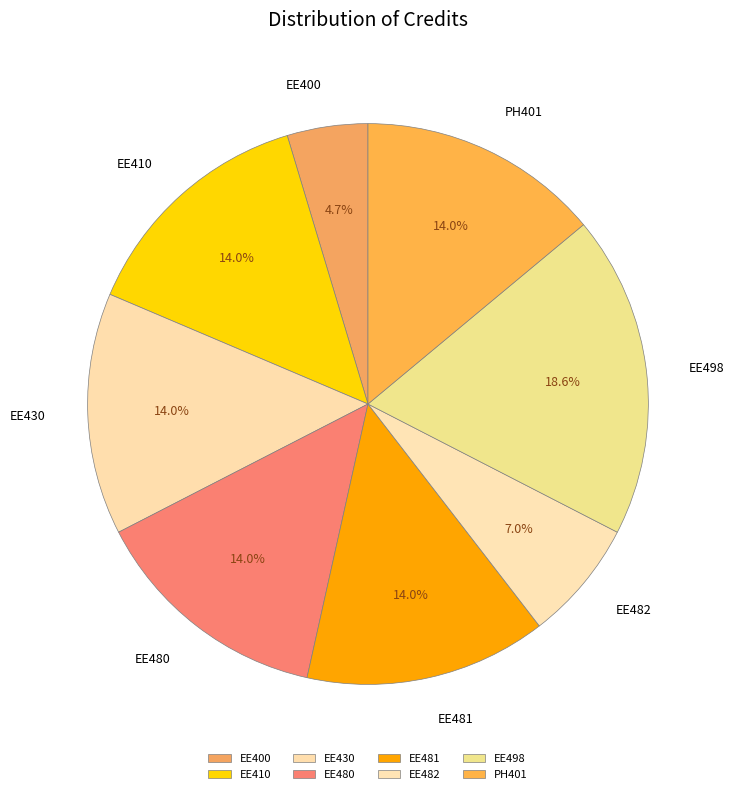

What is the largest slice in the pie chart?

EE498